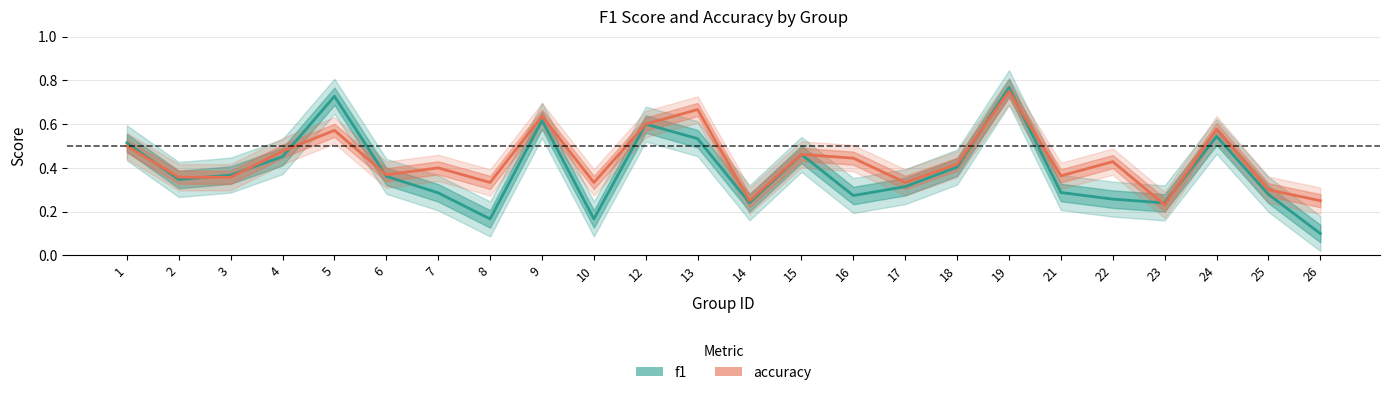

What is the minimum value shown in the chart?

0.1